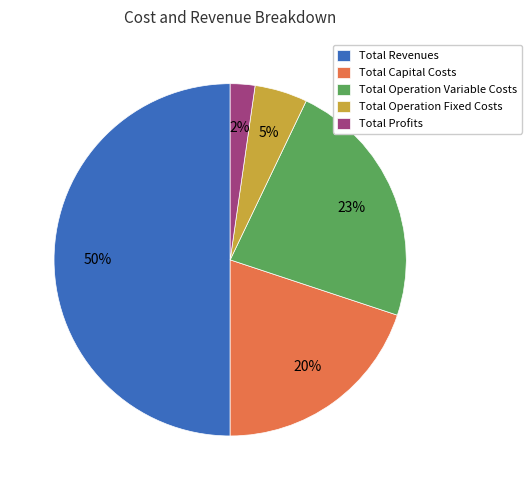

What percentage is the Total Operation Fixed Costs slice, to the nearest percent?

5%